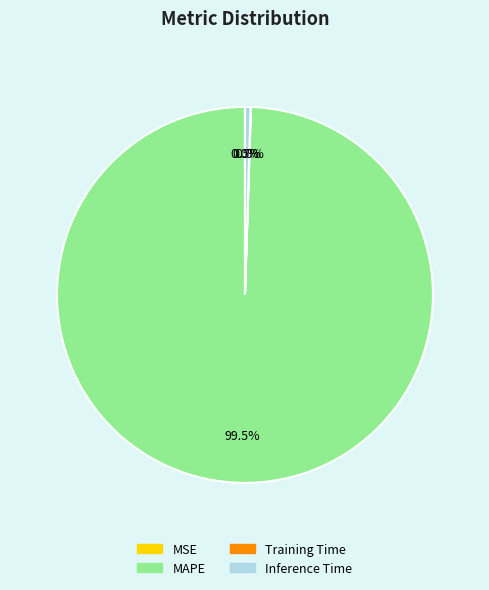

How much of the chart is everything except Inference Time?

99.5%